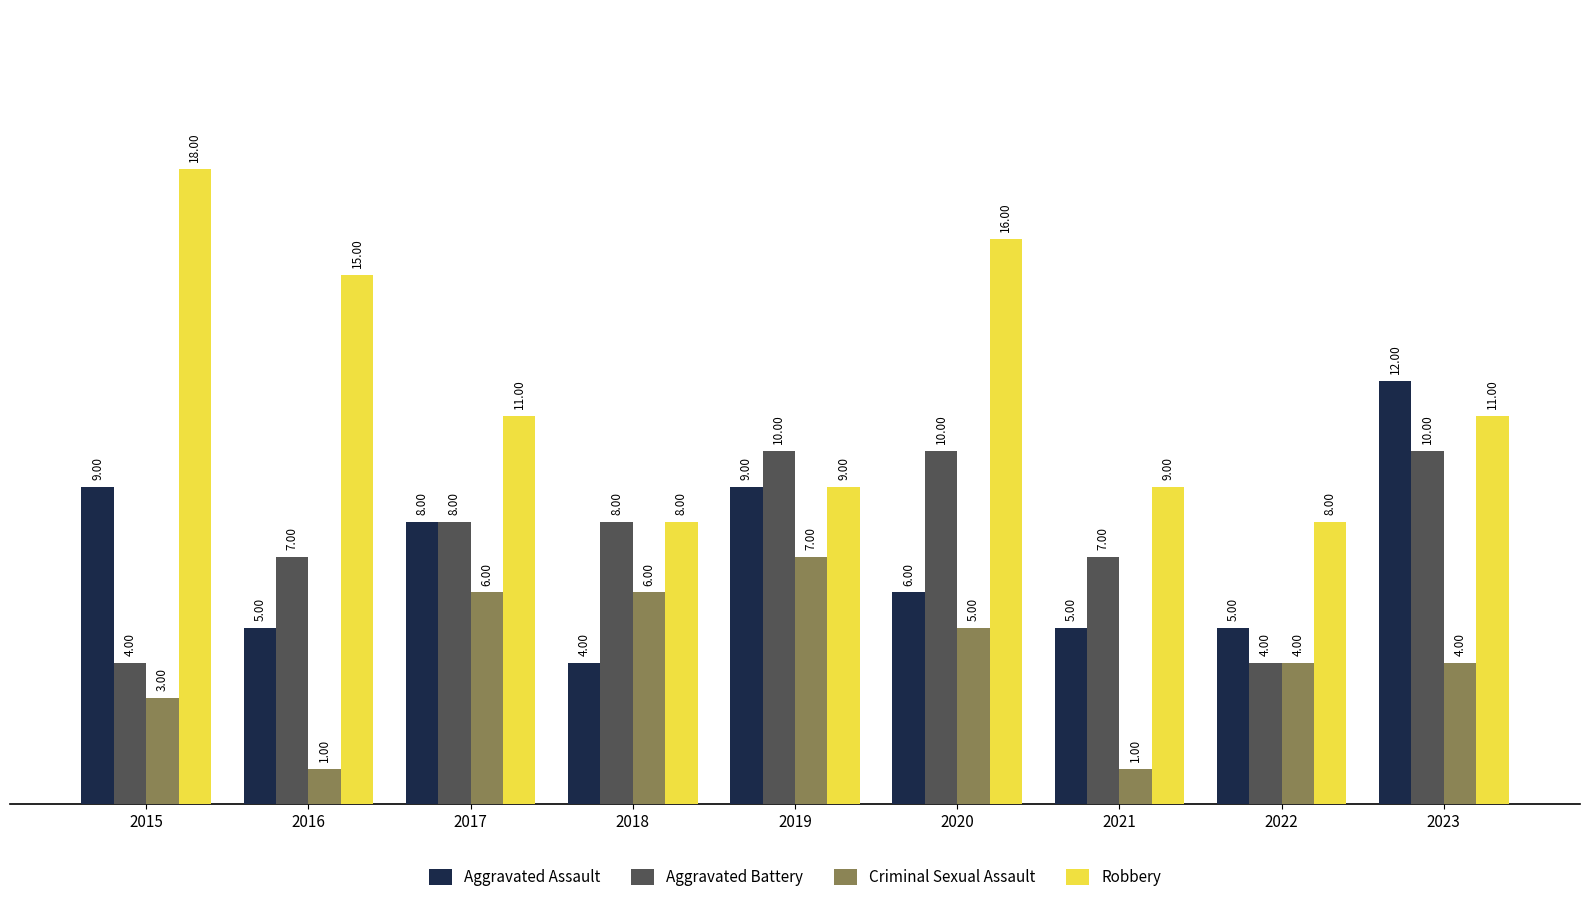

At 2021, list the series in order from largest to smallest.

Robbery, Aggravated Battery, Aggravated Assault, Criminal Sexual Assault